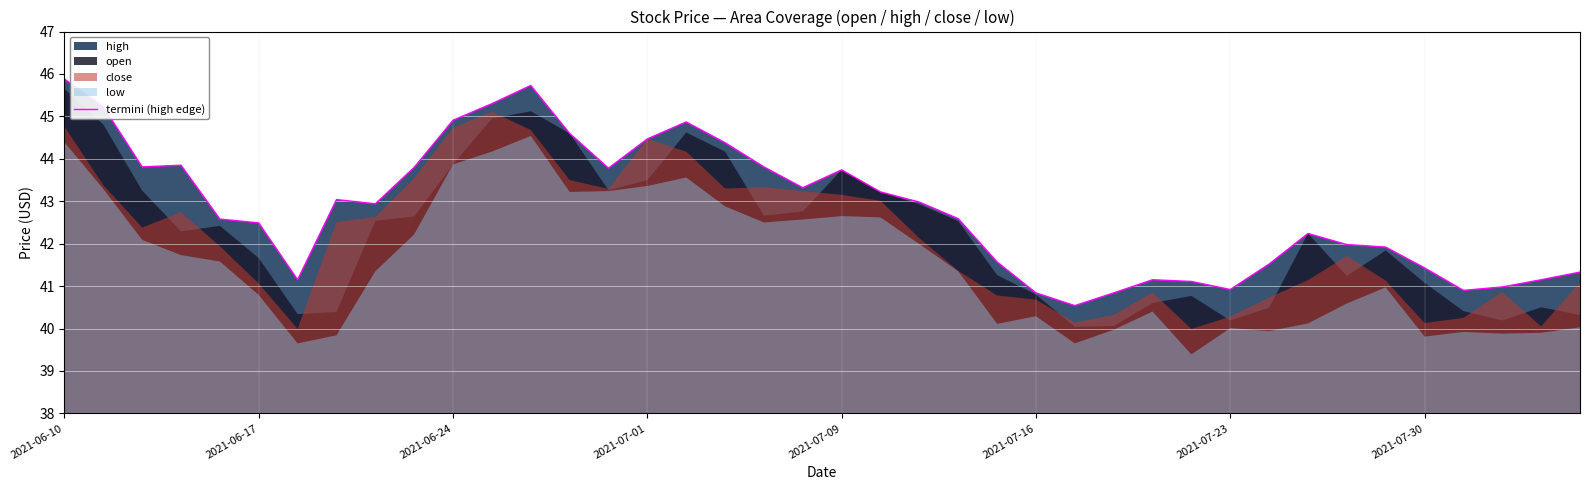

Approximately how many times larger is the value at 19 compared to 33?

1.0